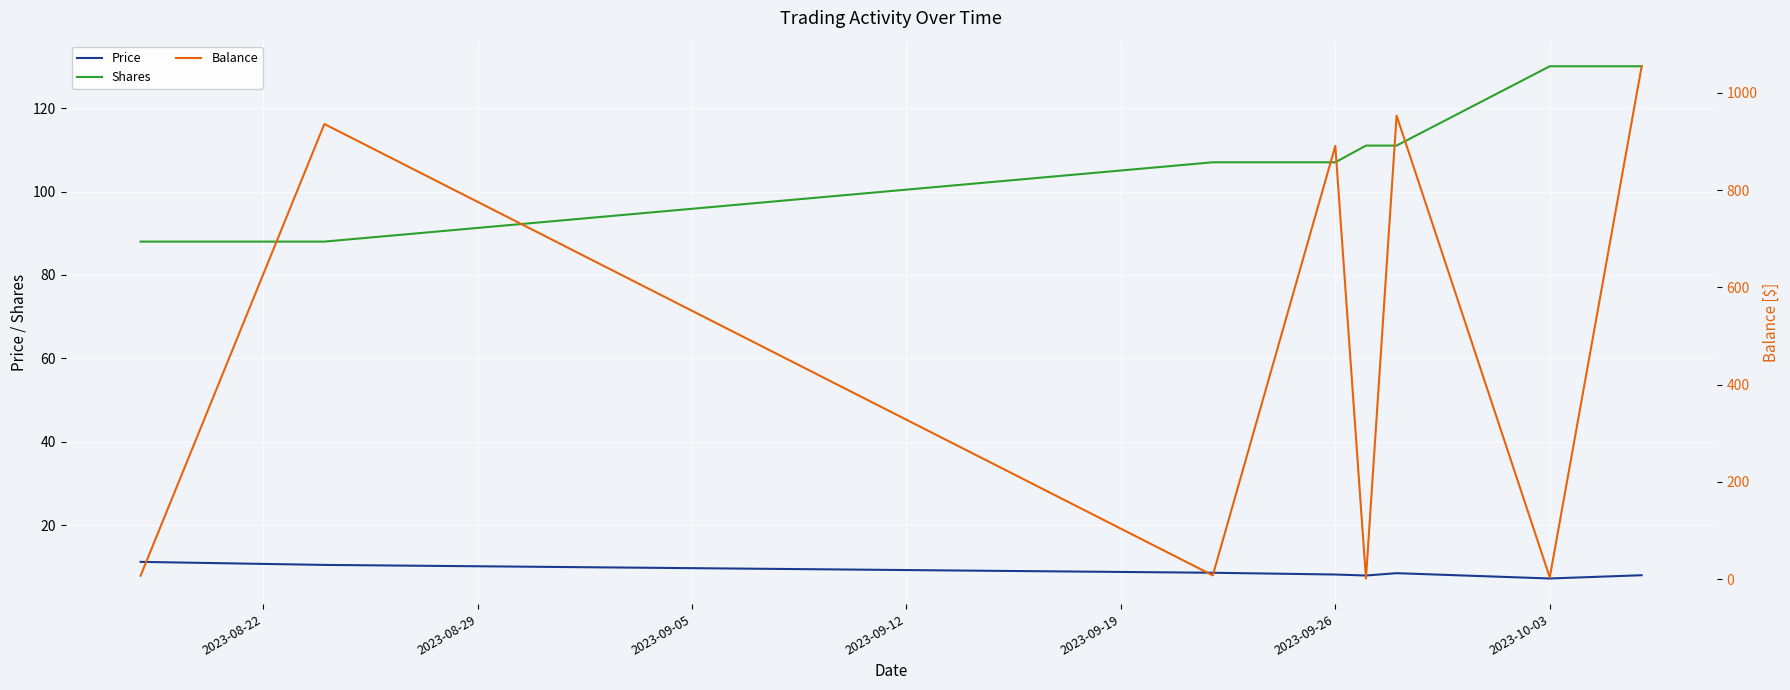

True or false: Price and Shares intersect in this chart.

False